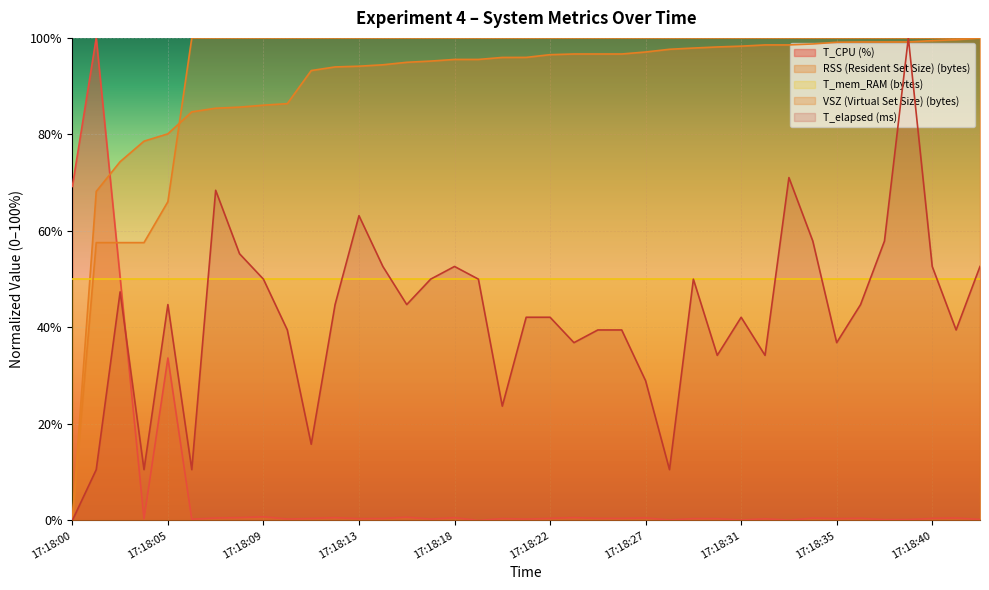

How many intersections are there between RSS (Resident Set Size) (bytes) and T_CPU (%)?

1